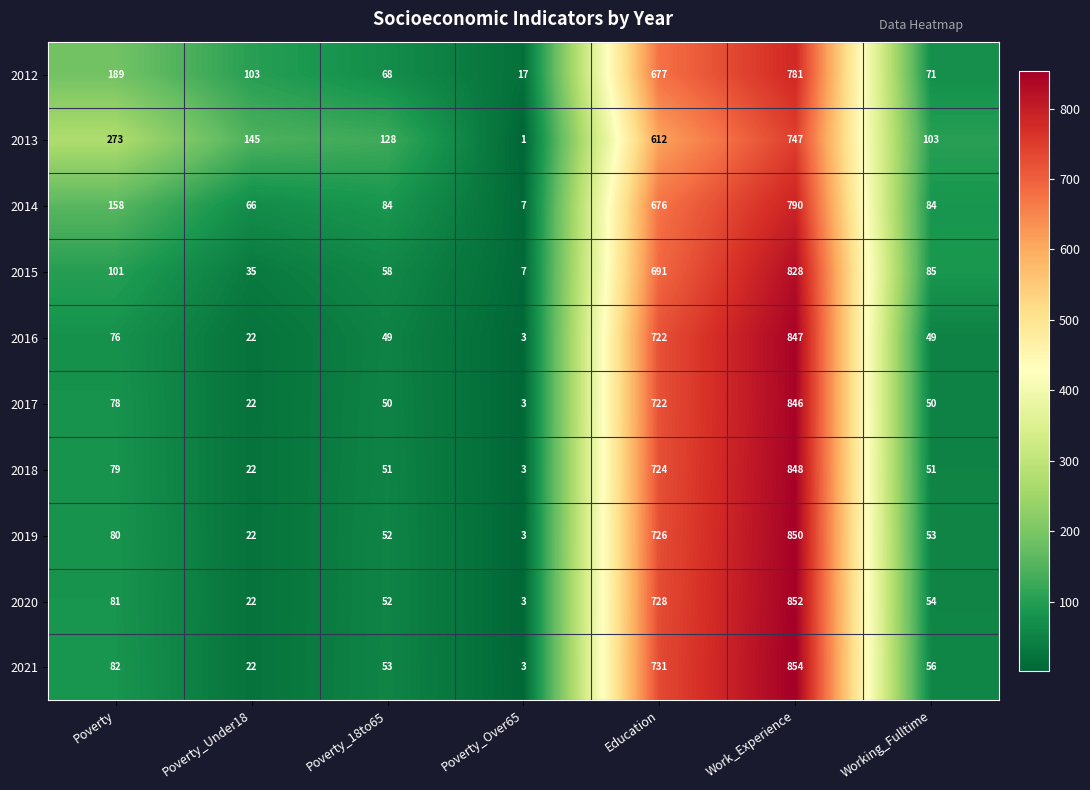

Which series has the widest spread of values?

2021